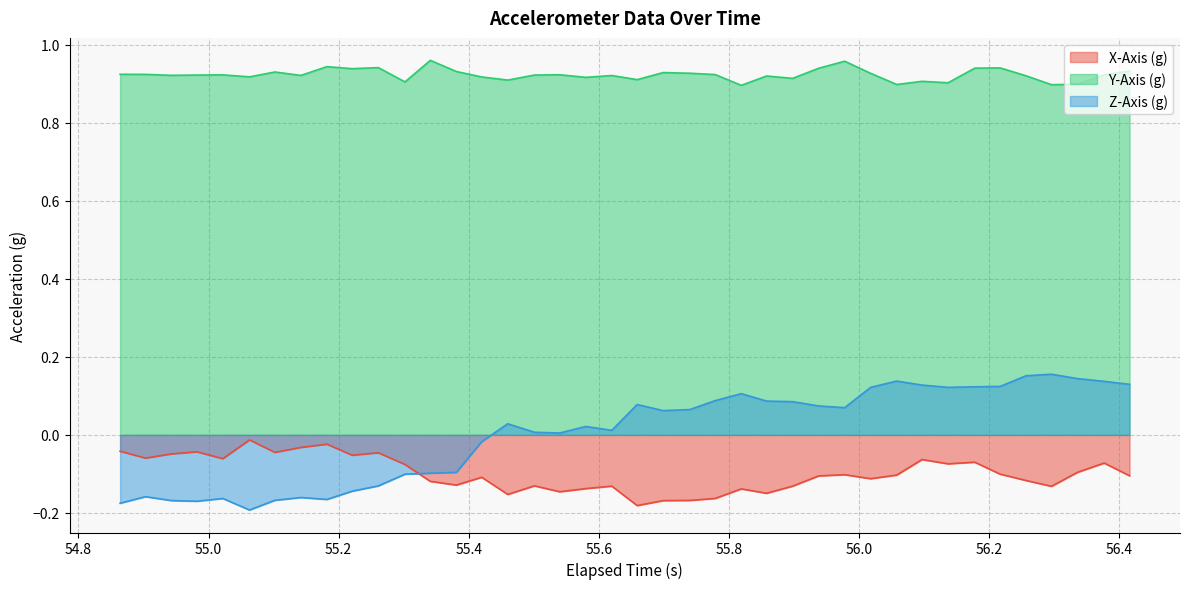

What is the difference between the second highest and second lowest values in the X-Axis (g) series?

0.1